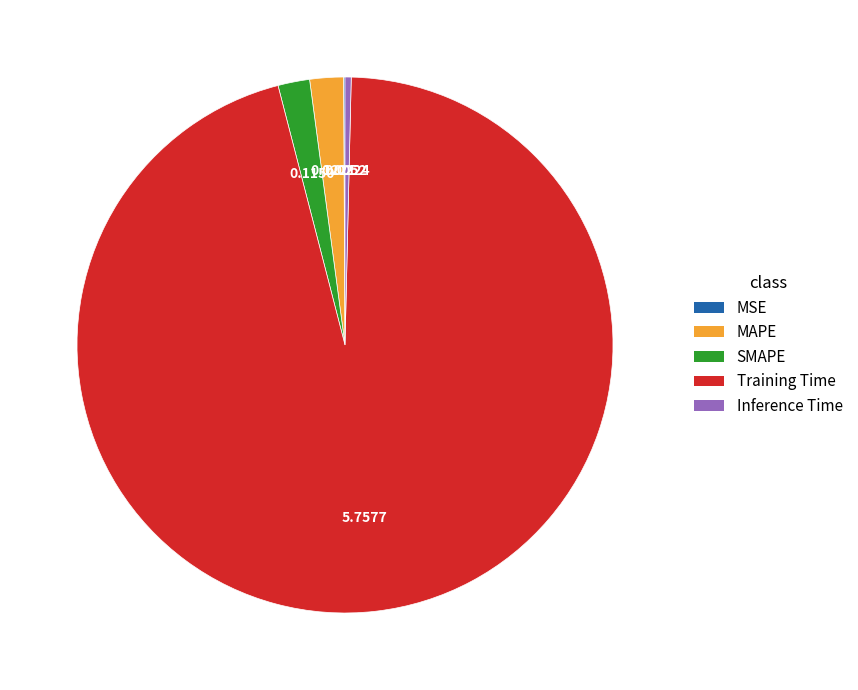

Is the sum of SMAPE and MAPE greater than half?

No